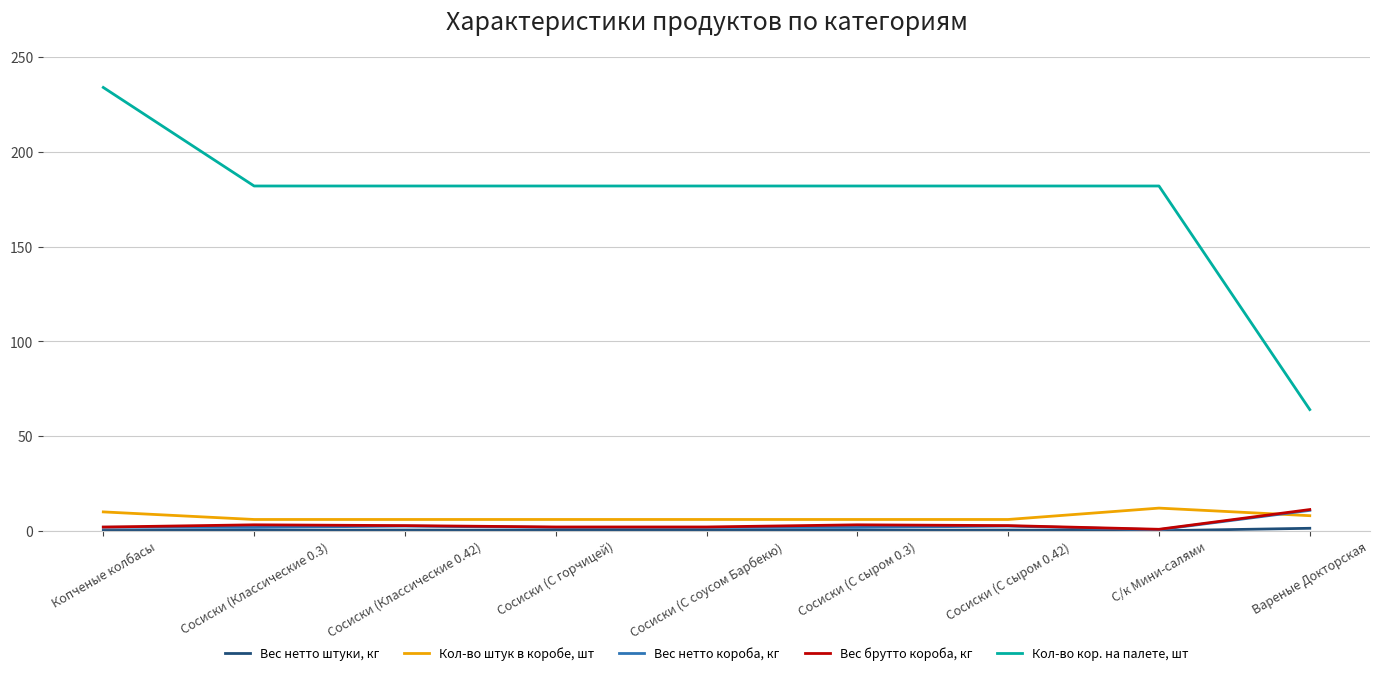

True or false: Кол-во кор. на палете, шт and Вес брутто короба, кг intersect in this chart.

False